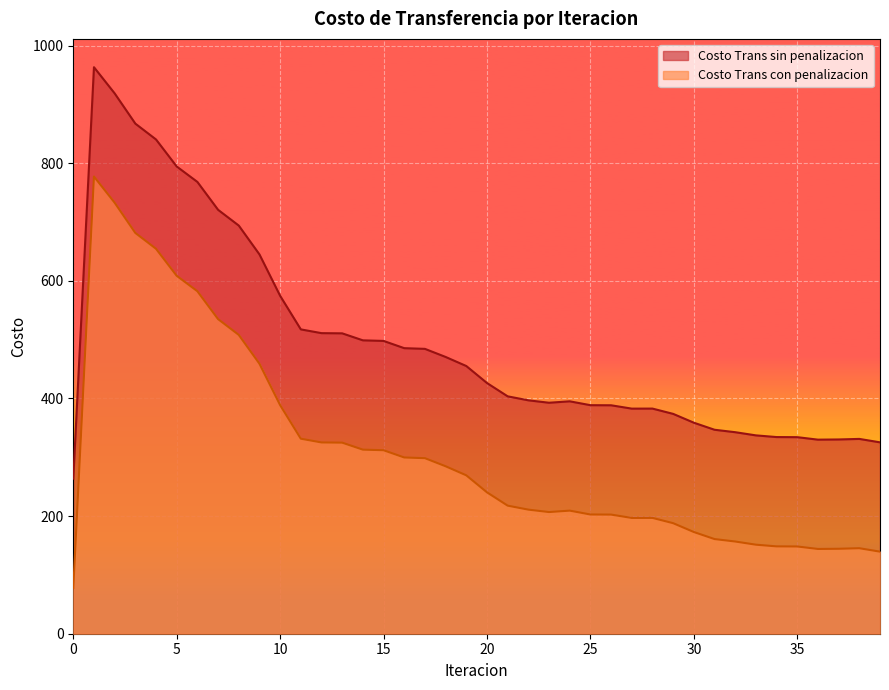

What is the spread (max minus min) of values at 15?

185.8